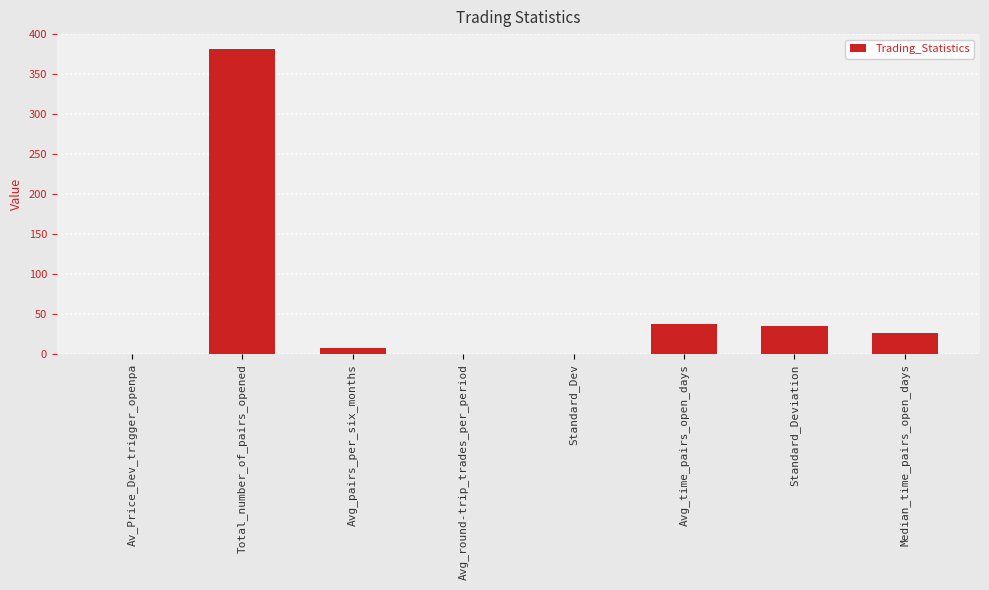

Which label corresponds to the largest value in the chart?

Total_number_of_pairs_opened